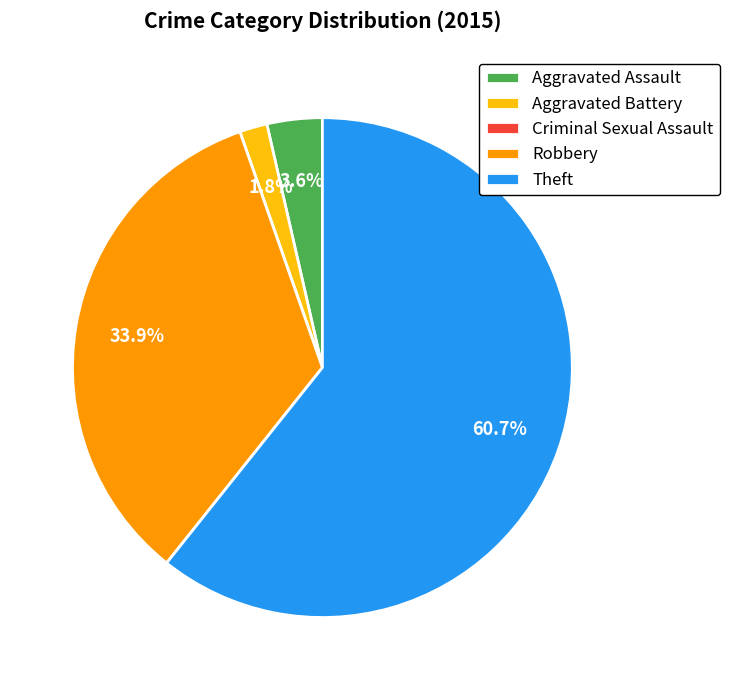

What is the largest slice in the pie chart?

Theft